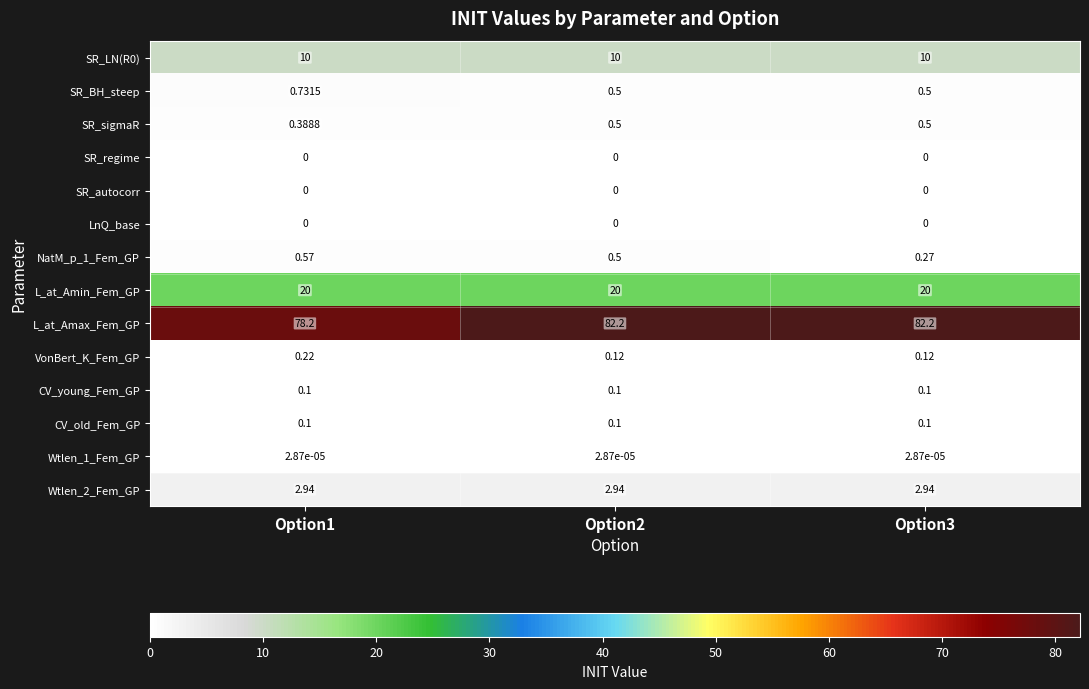

Which series has the widest spread of values?

L_at_Amax_Fem_GP